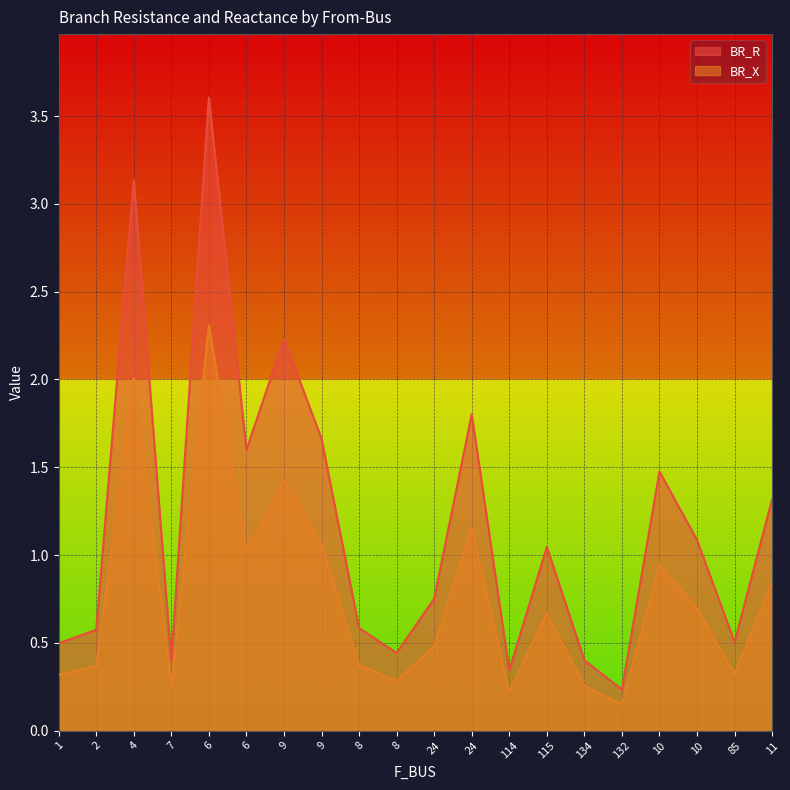

Reading left to right, transcribe all the data shown in this chart.

BR_R: 1=0.5	2=0.6	4=3.1	7=0.4	6=3.6	6=1.6	9=2.2	9=1.7	8=0.6	8=0.4	24=0.8	24=1.8	114=0.3	115=1.0	134=0.4	132=0.2	10=1.5	10=1.1	85=0.5	11=1.3
BR_X: 1=0.3	2=0.4	4=2.0	7=0.3	6=2.3	6=1.0	9=1.4	9=1.1	8=0.4	8=0.3	24=0.5	24=1.2	114=0.2	115=0.7	134=0.3	132=0.1	10=0.9	10=0.7	85=0.3	11=0.8